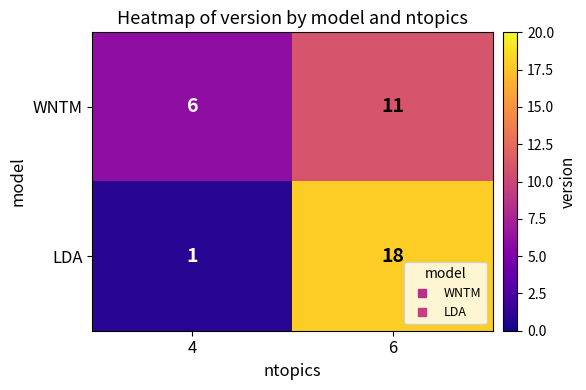

What is the difference between the highest and lowest values at 6?

7